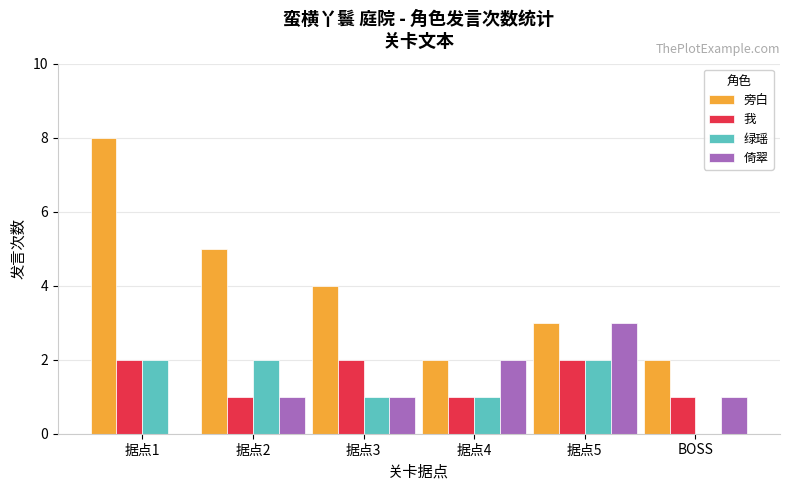

What is the sum of all 旁白 values?

24